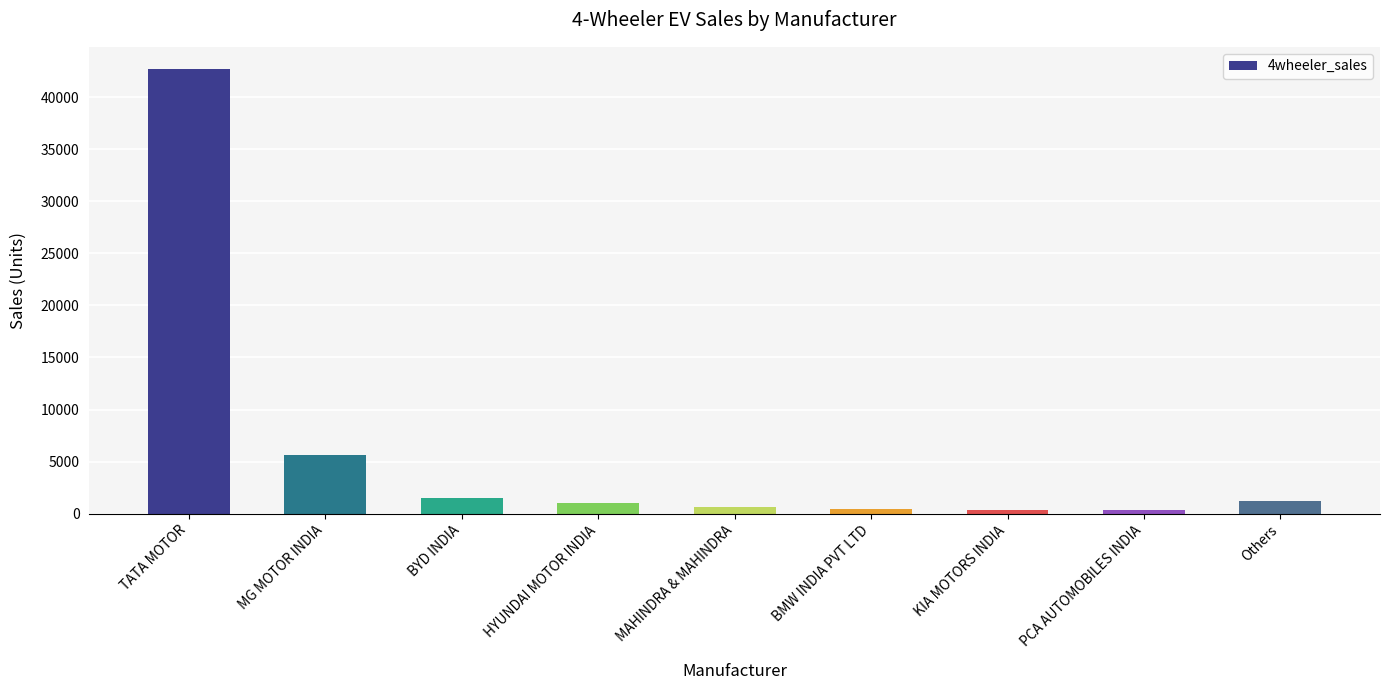

What is the value of the 2nd bar from the left?

5591